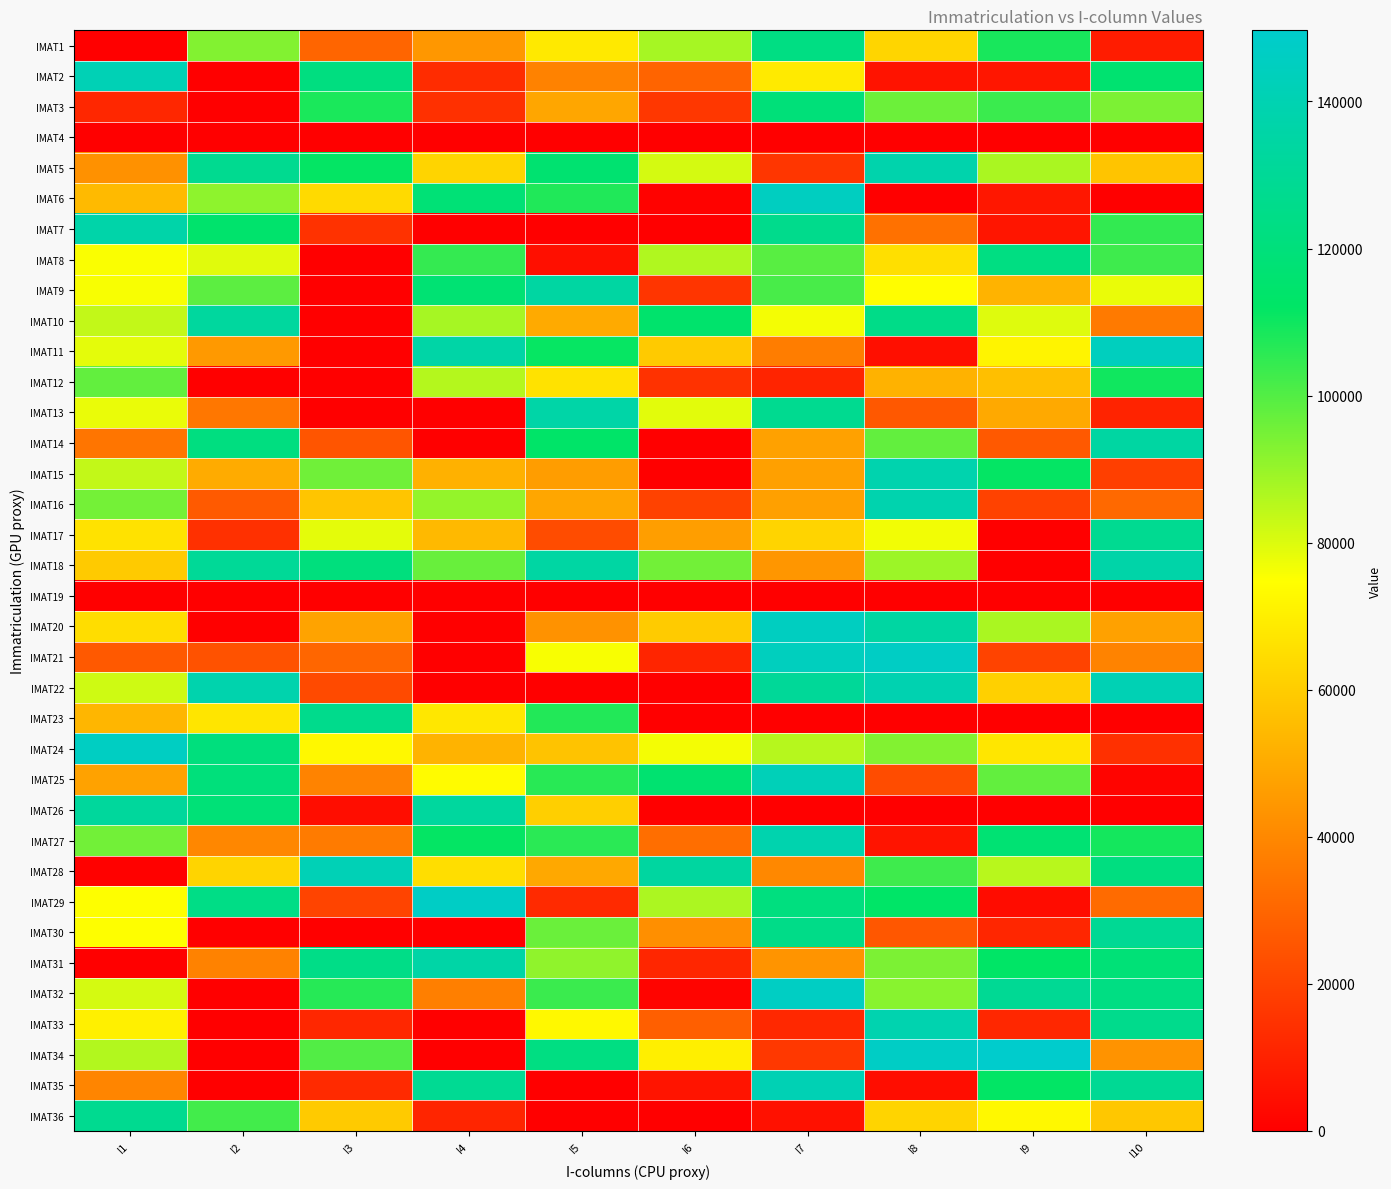

Rank the series by their maximum value, from lowest to highest.

IMAT4, IMAT19, IMAT12, IMAT3, IMAT8, IMAT1, IMAT23, IMAT36, IMAT17, IMAT30, IMAT26, IMAT10, IMAT14, IMAT9, IMAT31, IMAT13, IMAT18, IMAT7, IMAT5, IMAT27, IMAT15, IMAT16, IMAT33, IMAT35, IMAT22, IMAT2, IMAT28, IMAT25, IMAT11, IMAT6, IMAT20, IMAT24, IMAT32, IMAT21, IMAT29, IMAT34